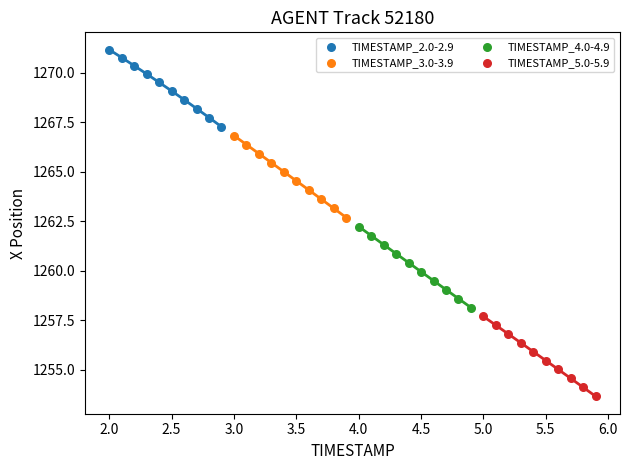

Which series has the widest spread of Y values?

TIMESTAMP_3.0-3.9